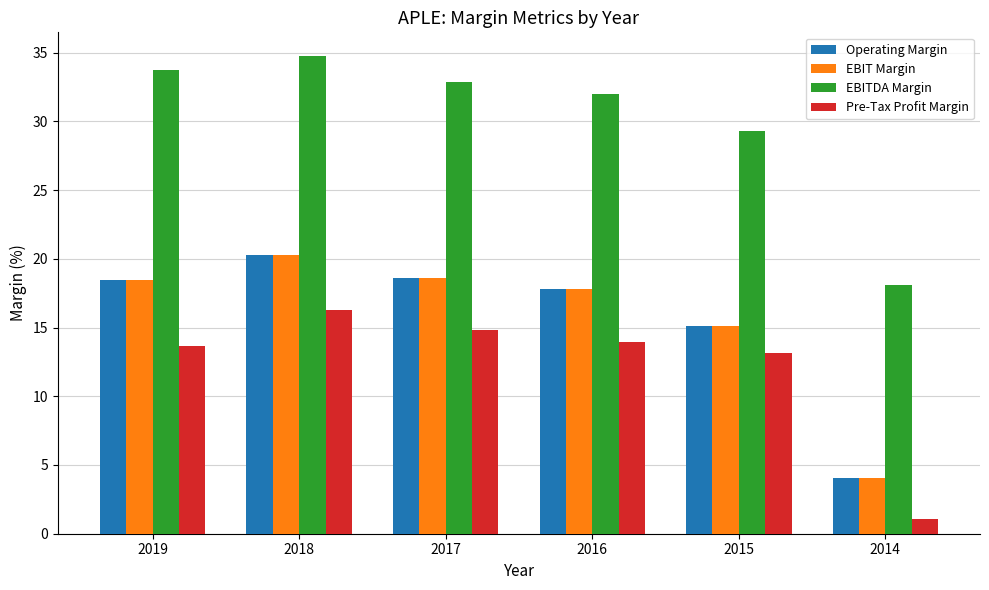

Read the EBIT Margin value at 2015.

15.1